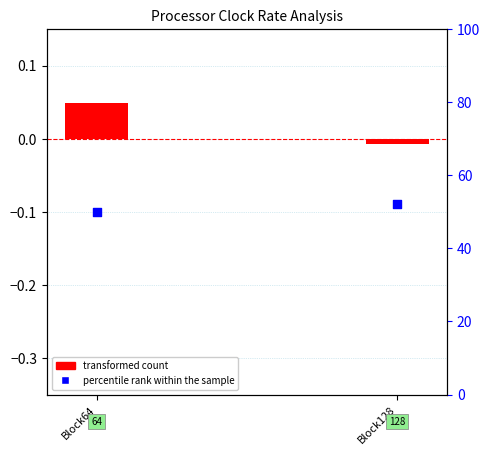

Is the value of percentile rank within the sample at Block64 greater than the value of transformed count at Block64?

Yes